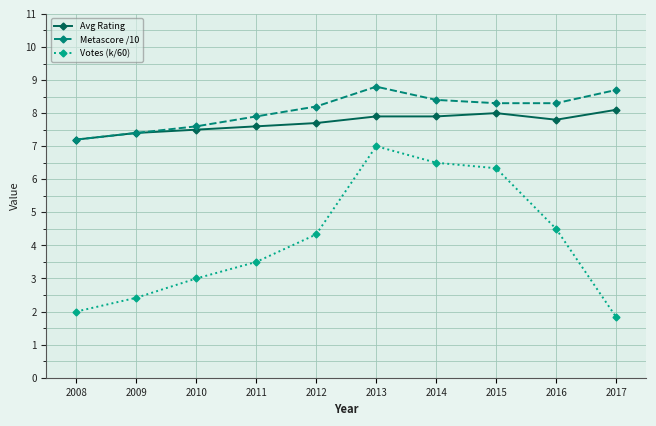

Reading left to right, transcribe all the data shown in this chart.

Avg Rating: 7.2	7.4	7.5	7.6	7.7	7.9	7.9	8.0	7.8	8.1
Metascore /10: 7.2	7.4	7.6	7.9	8.2	8.8	8.4	8.3	8.3	8.7
Votes (k/60): 2.0	2.4	3.0	3.5	4.3	7.0	6.5	6.3	4.5	1.8